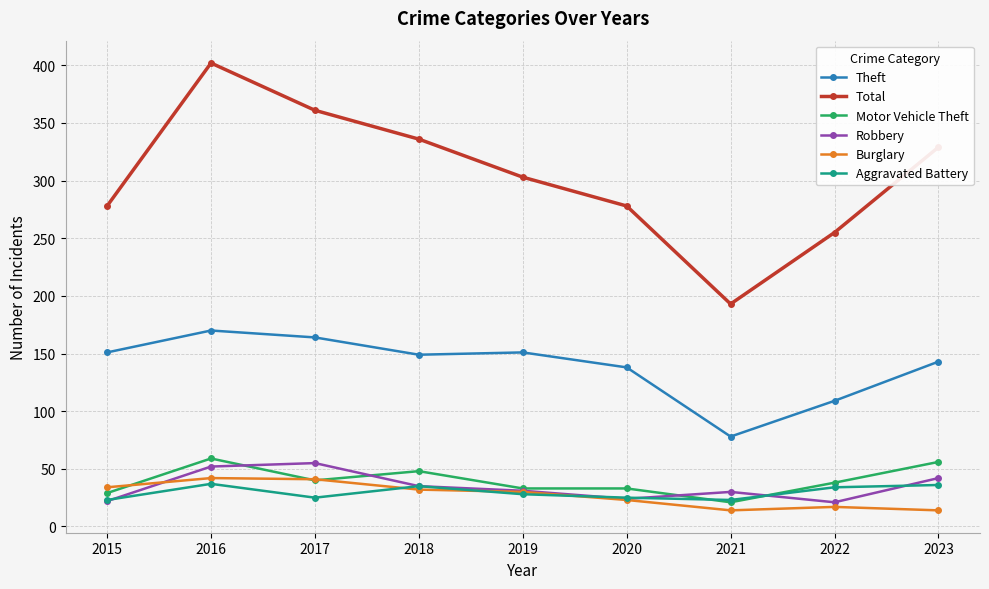

At which category is the sum across all series the highest?

2016